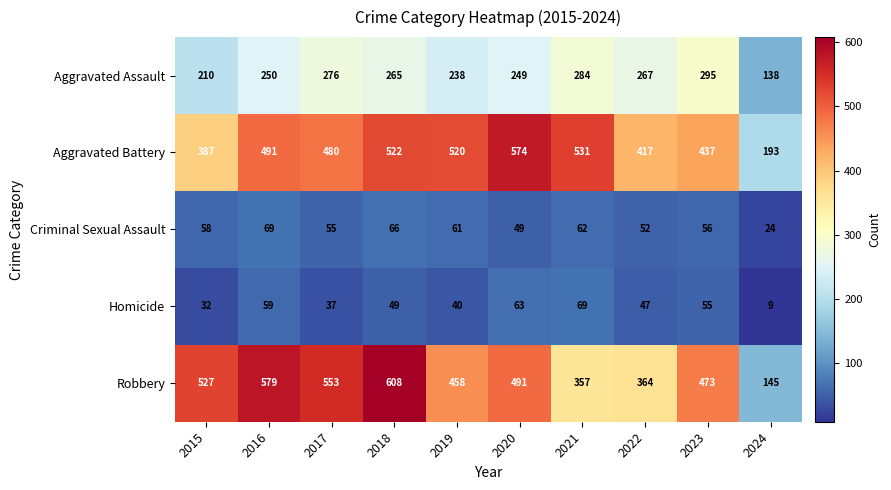

What is the sum of the Criminal Sexual Assault values at 2016 and 2023?

125